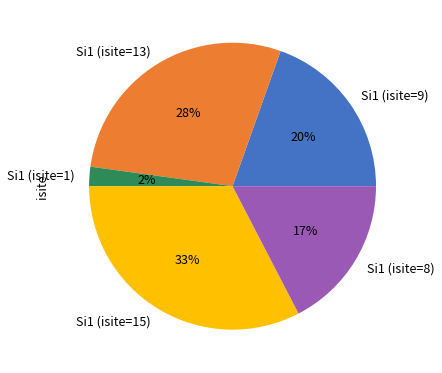

To the nearest percent, what portion does Si1 (isite=1) represent?

2%